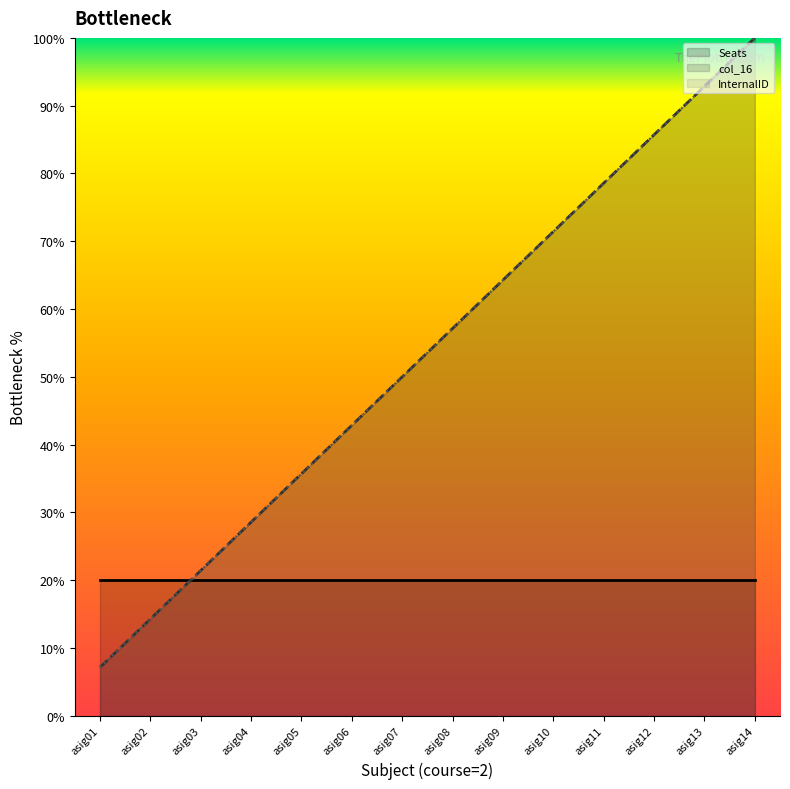

Count the number of categories in the chart.

14